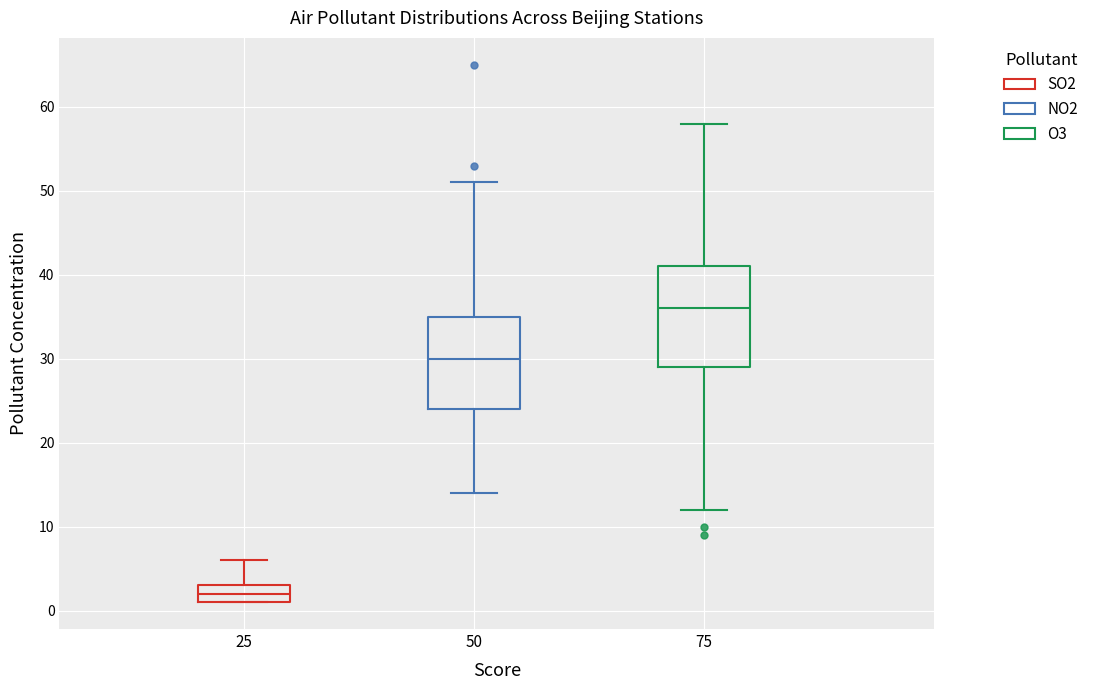

Which box is the tallest, from its lower edge to its upper edge?

75